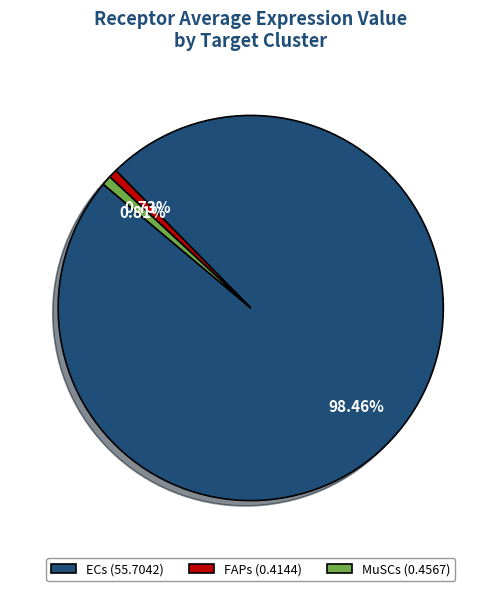

What percentage is NOT represented by ECs?

1.5%